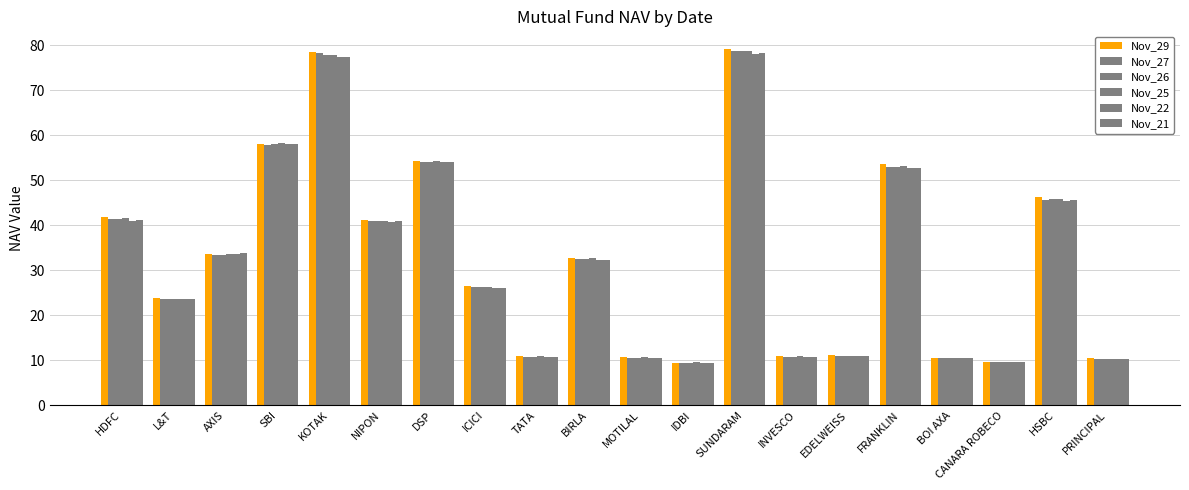

How many groups of bars are there?

20